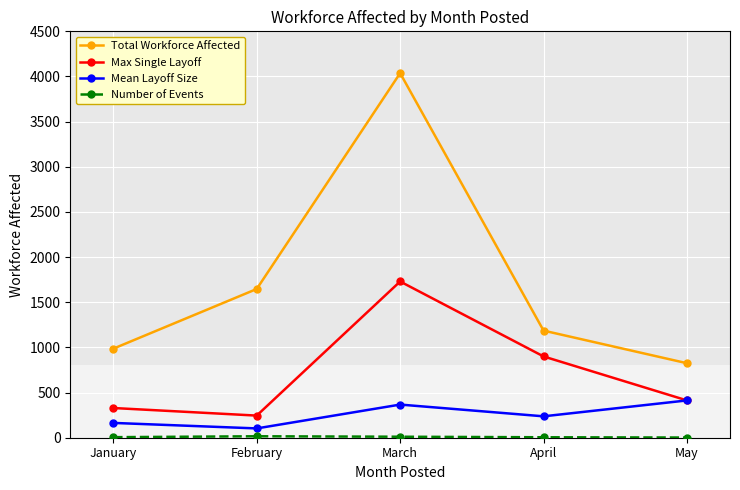

At which category is the sum across all series the highest?

March